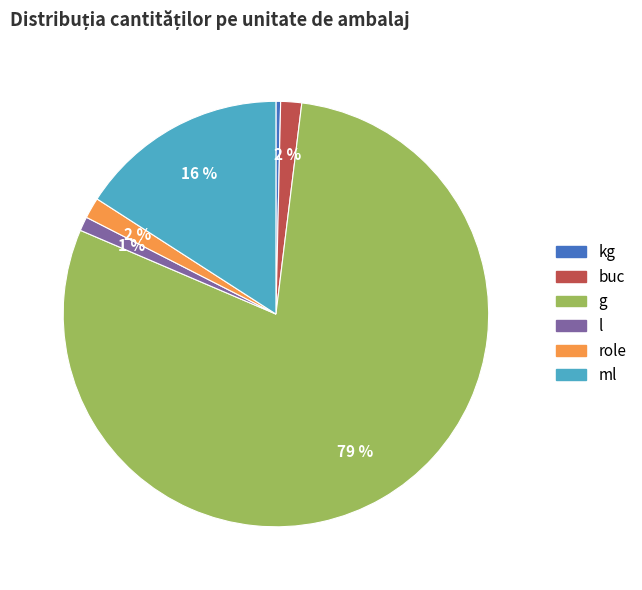

Is it true that buc is 2% of the pie?

True